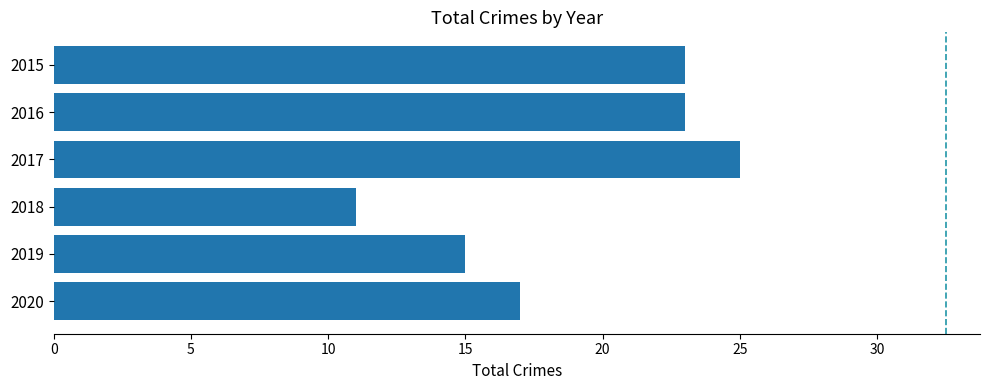

The value at 2018 is 6. True or false?

False